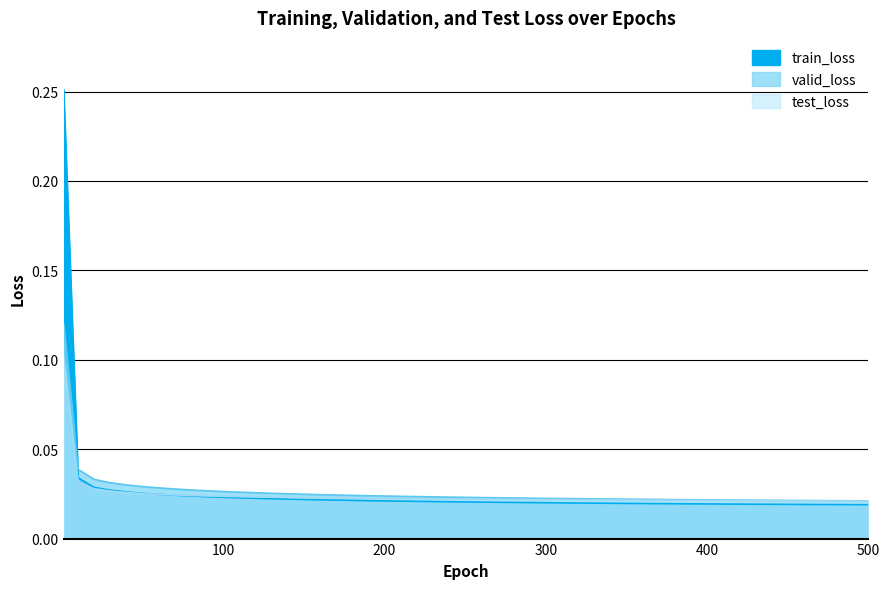

What is the total value across all series at 350?

0.1